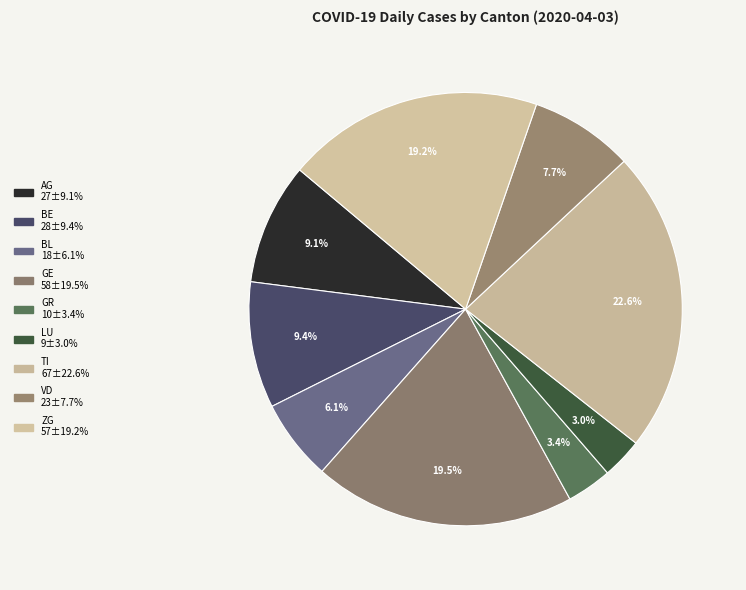

How many segments does this pie chart have?

9